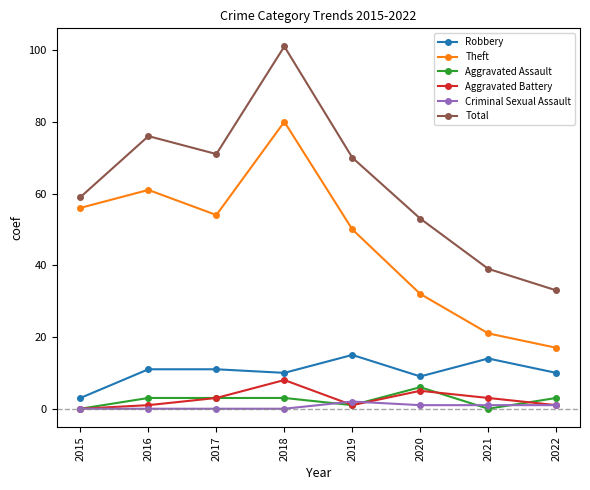

Which series has the widest spread of values?

Total